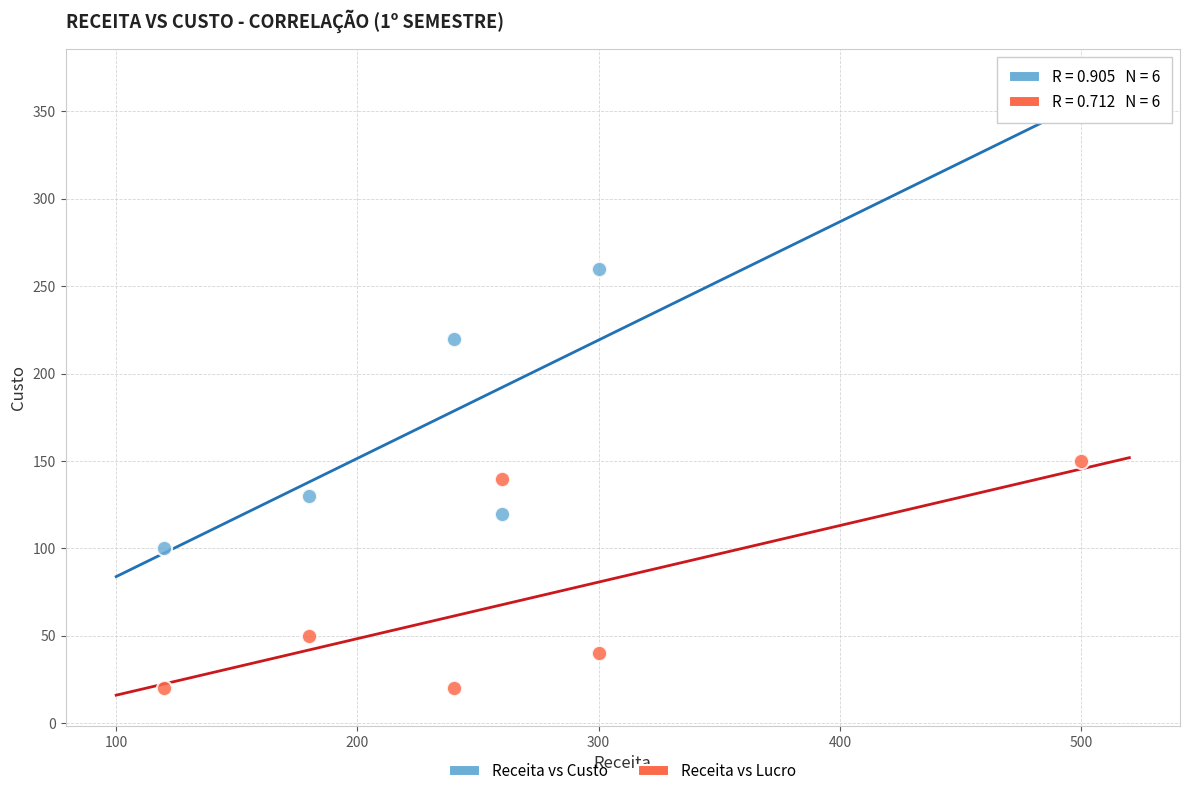

Which series reaches the maximum Y coordinate?

Receita vs Custo